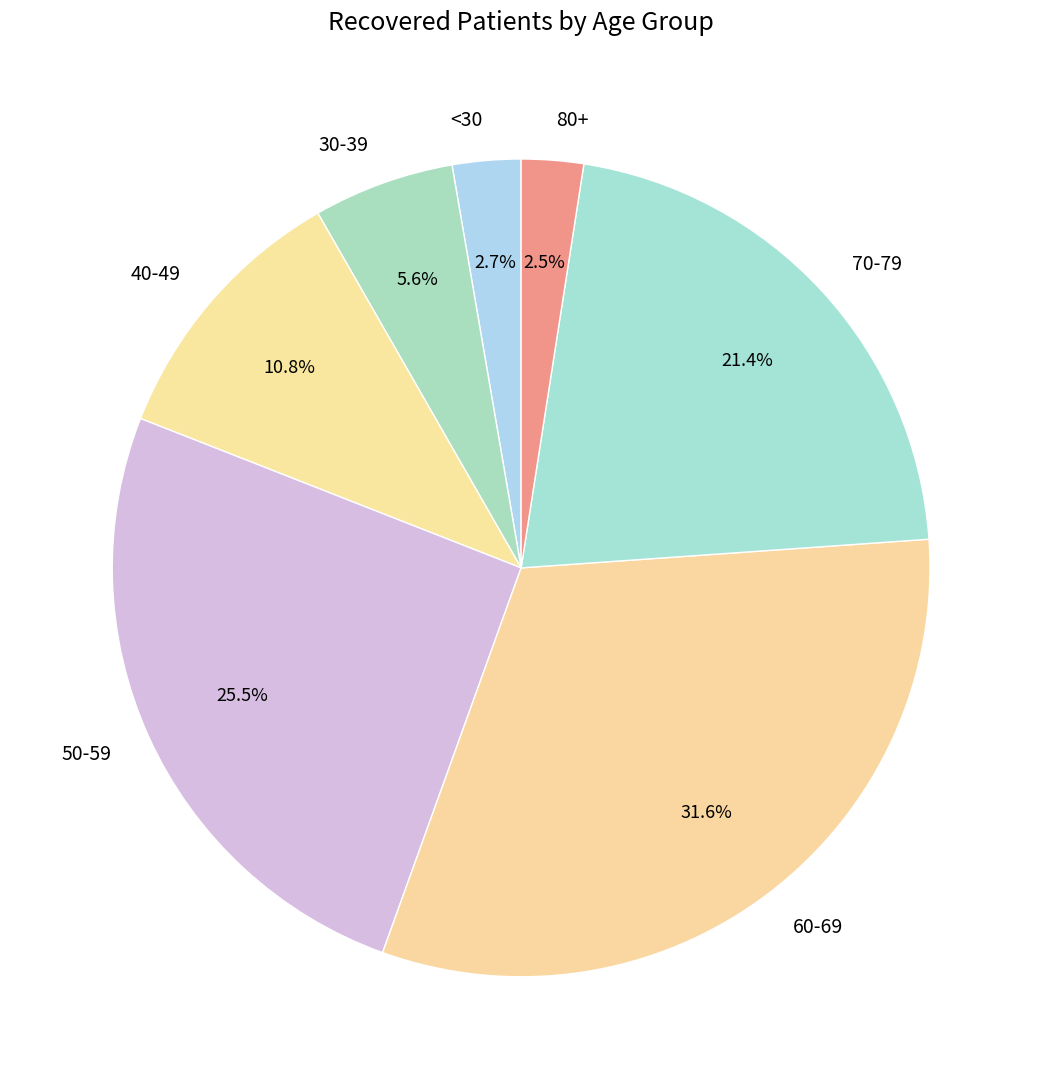

Does 30-39 represent more than half of the total?

No